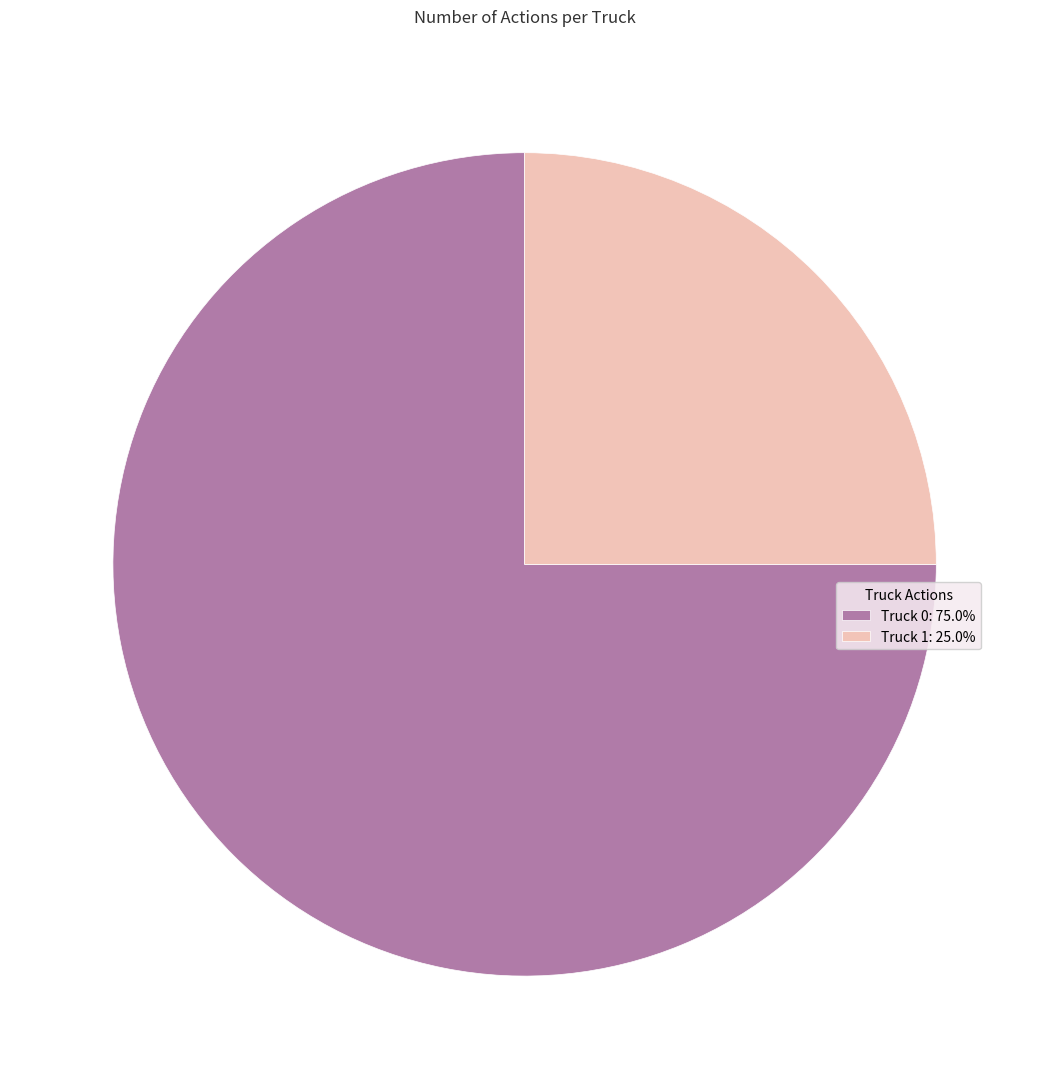

True or false: Truck 1 accounts for 25% of the total.

True